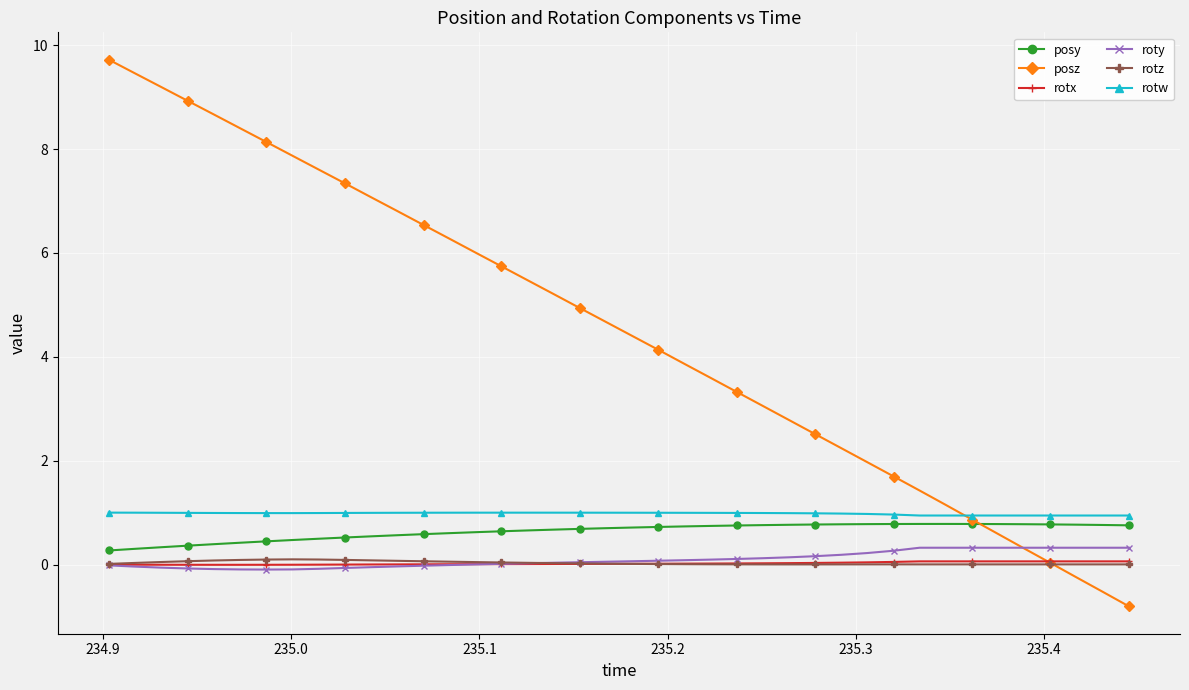

What is the maximum value for posz?

9.7